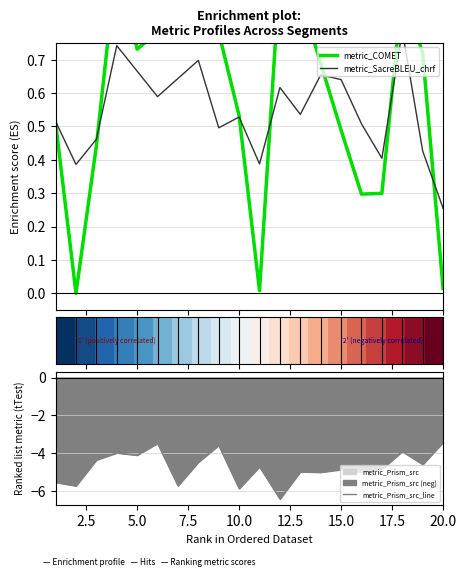

Count the number of categories in the chart.

20